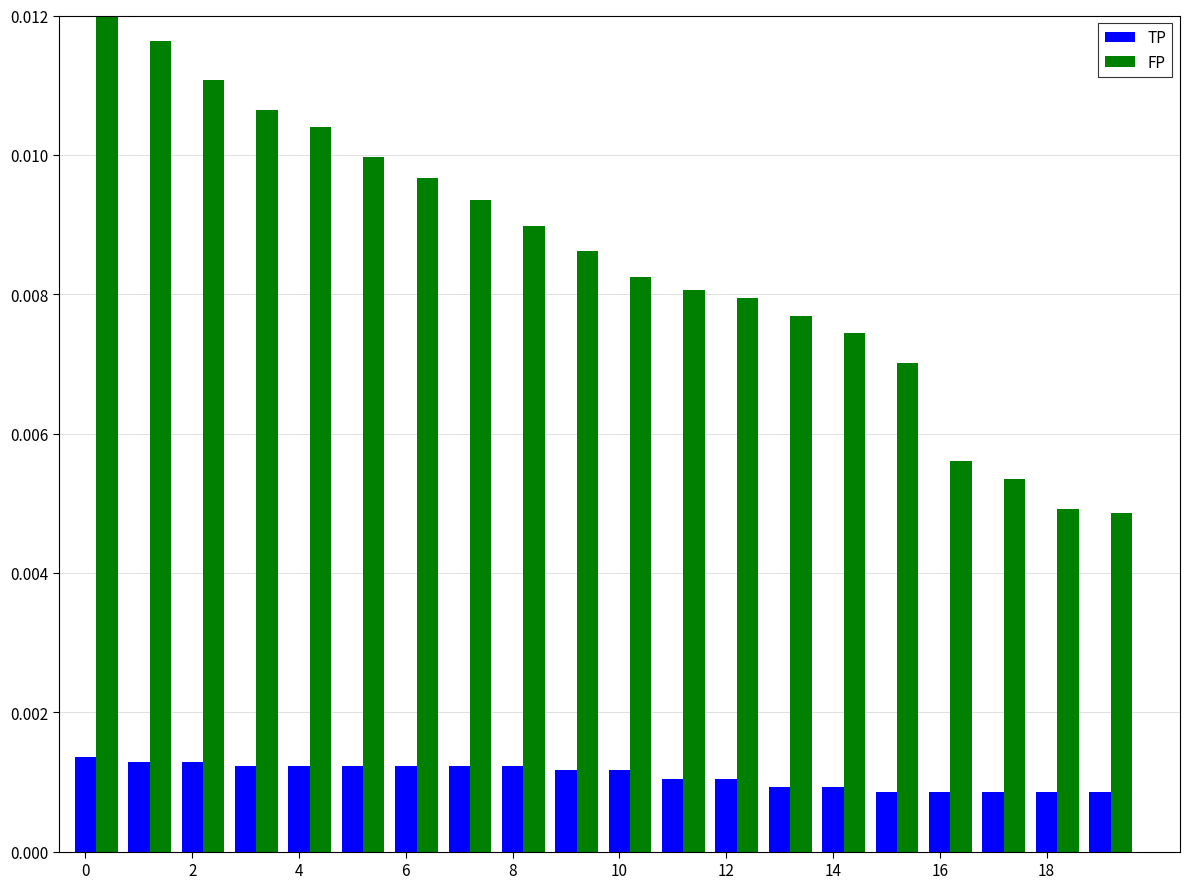

Which series has the largest range (max minus min)?

FP